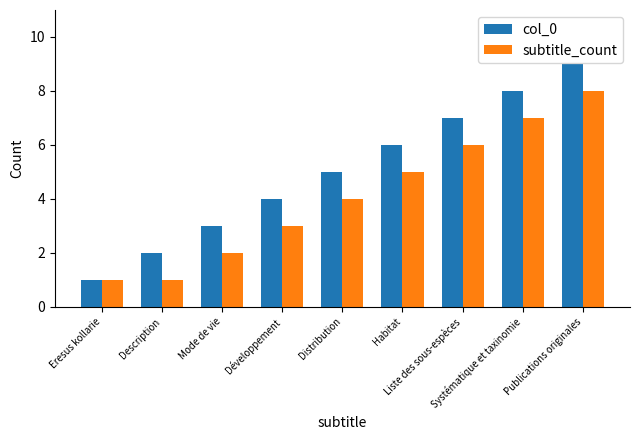

Which series has the largest total across all categories?

col_0